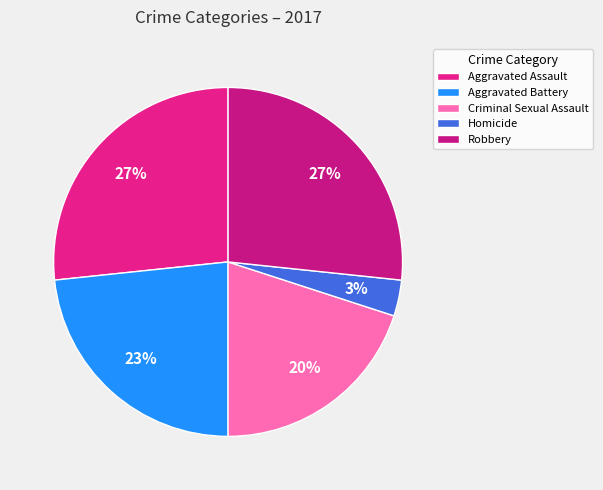

How many segments does this pie chart have?

5